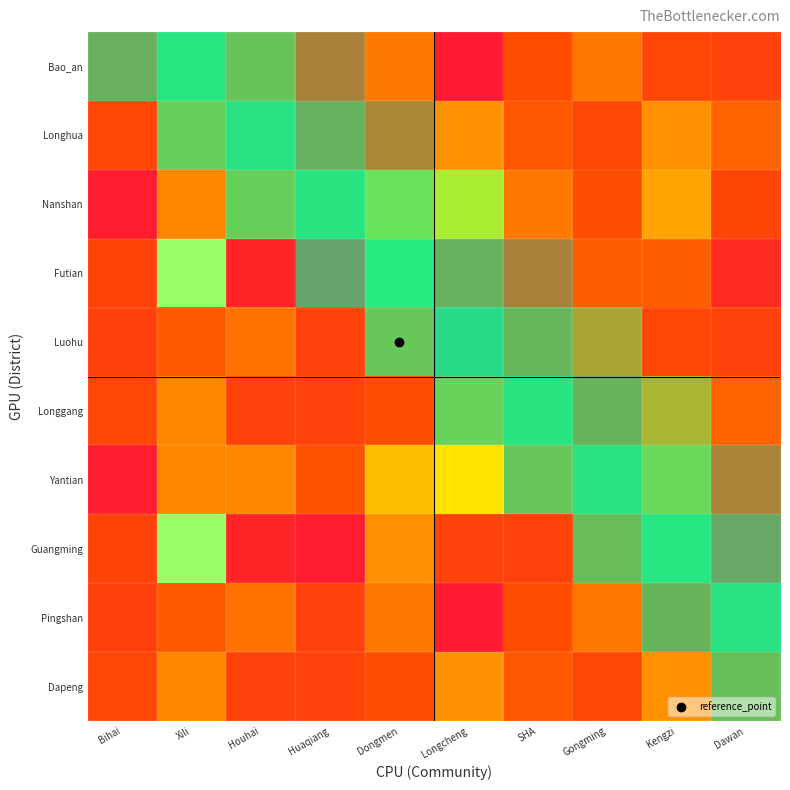

At Gongming, list the series in order from largest to smallest.

Bao_an, Luohu, Pingshan, Futian, Guangming, Nanshan, Yantian, Longhua, Longgang, Dapeng